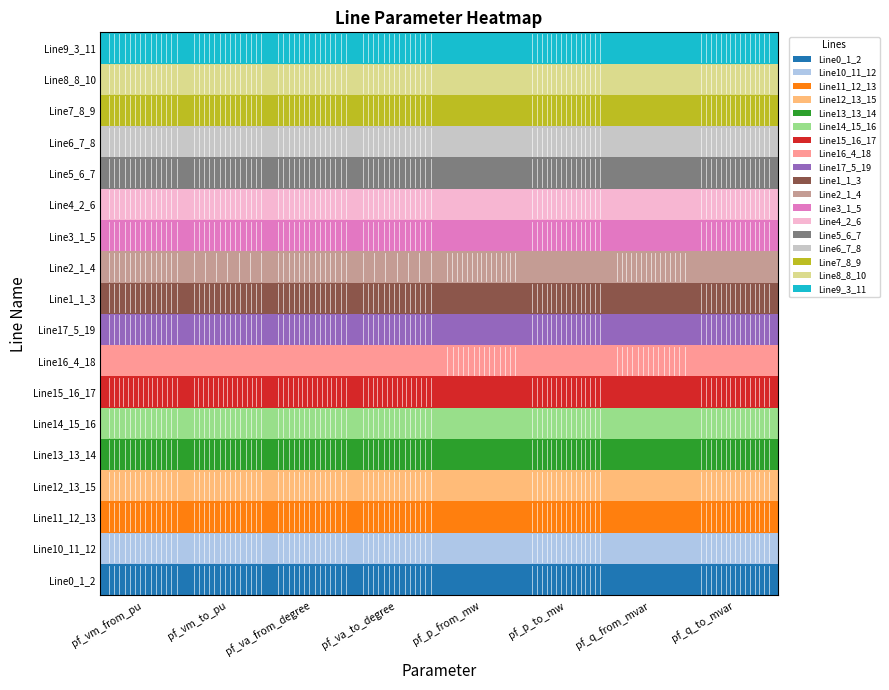

The Line10_11_12 series shows 1.4 at pf_vm_from_pu. True or false?

False